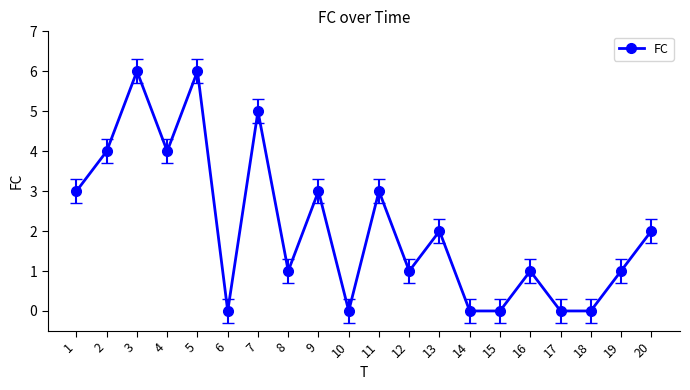

What is the change in value from 10 to 13?

+2